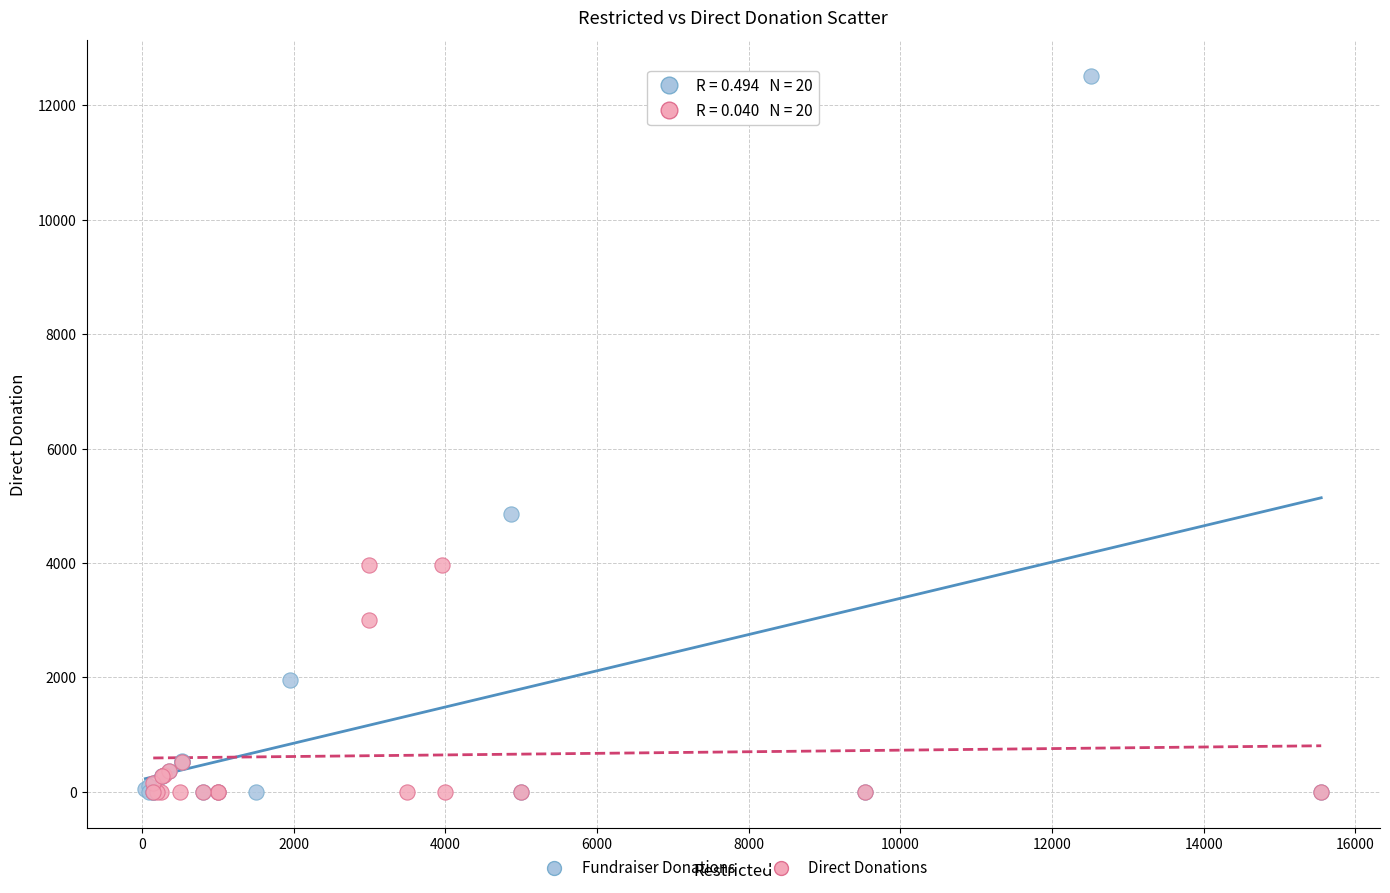

Which series contains the highest Y value?

Fundraiser Donations